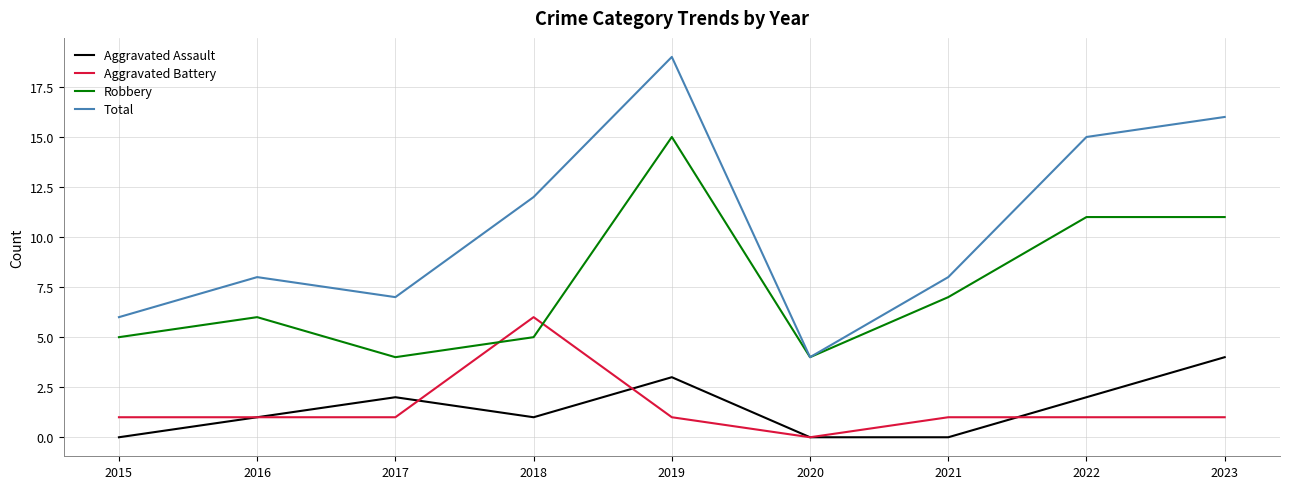

Where do Aggravated Battery and Robbery first cross each other?

2017 and 2018